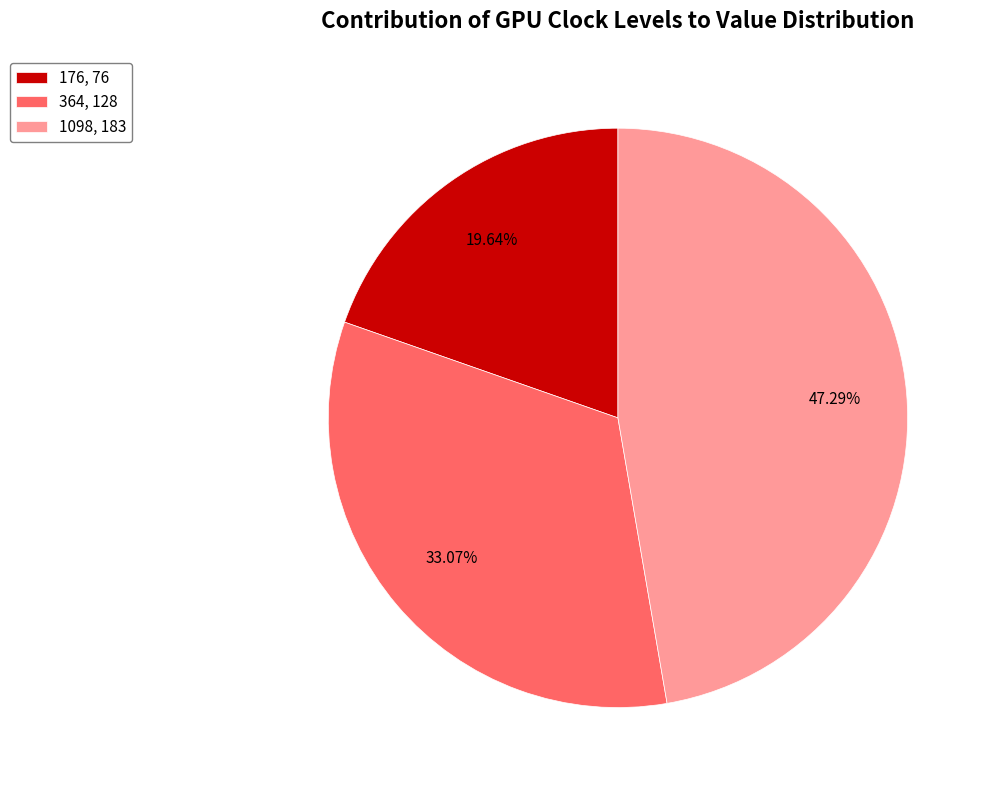

Is there a majority slice in this chart?

No